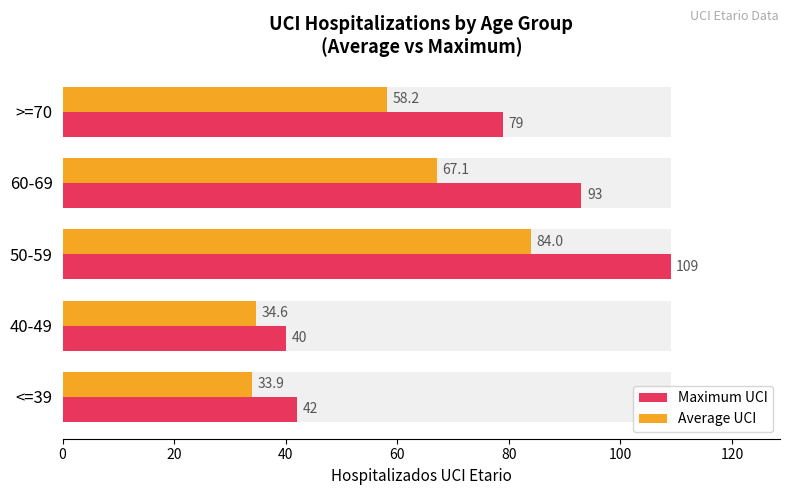

What is the difference between the maximum and minimum values in the Maximum UCI series?

69.0